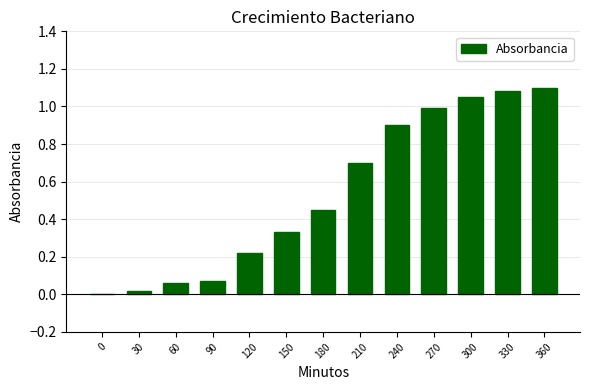

The chart shows a value of 0.3 at 330. True or false?

False